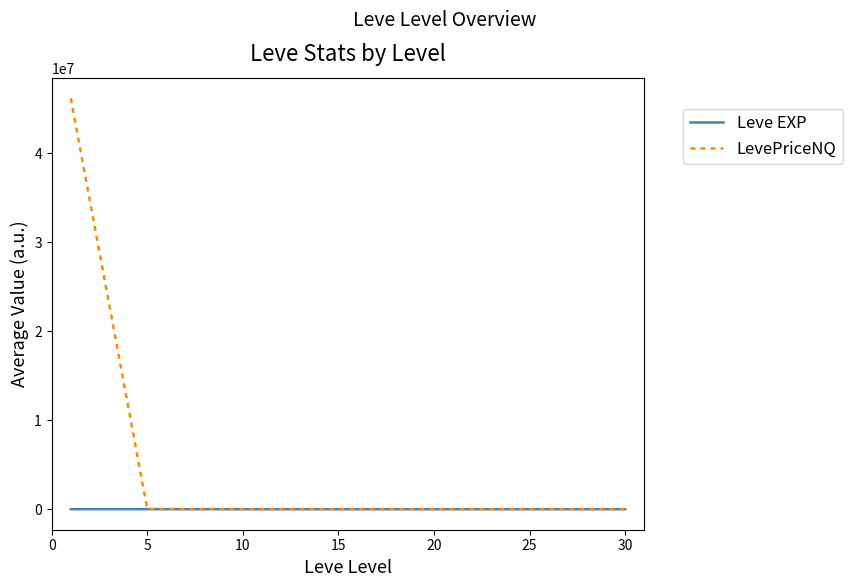

What is the greatest value displayed?

46214192.9